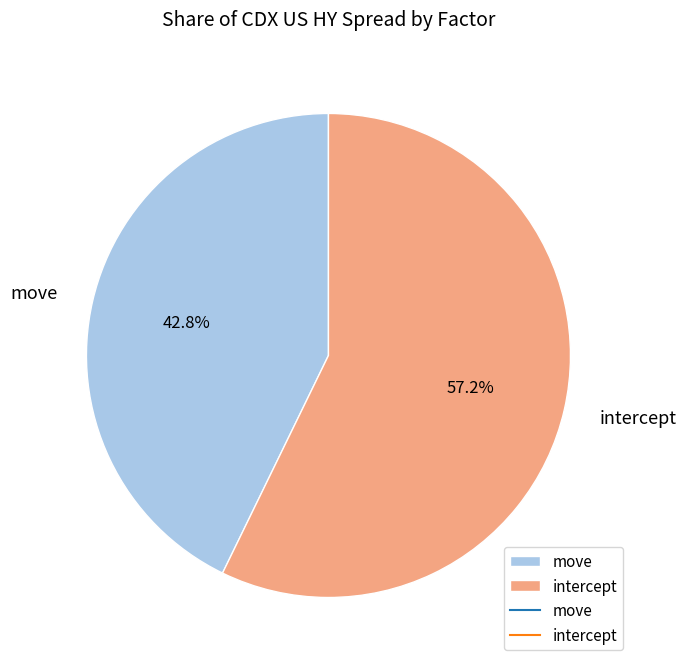

What is the smallest slice in the pie chart?

move